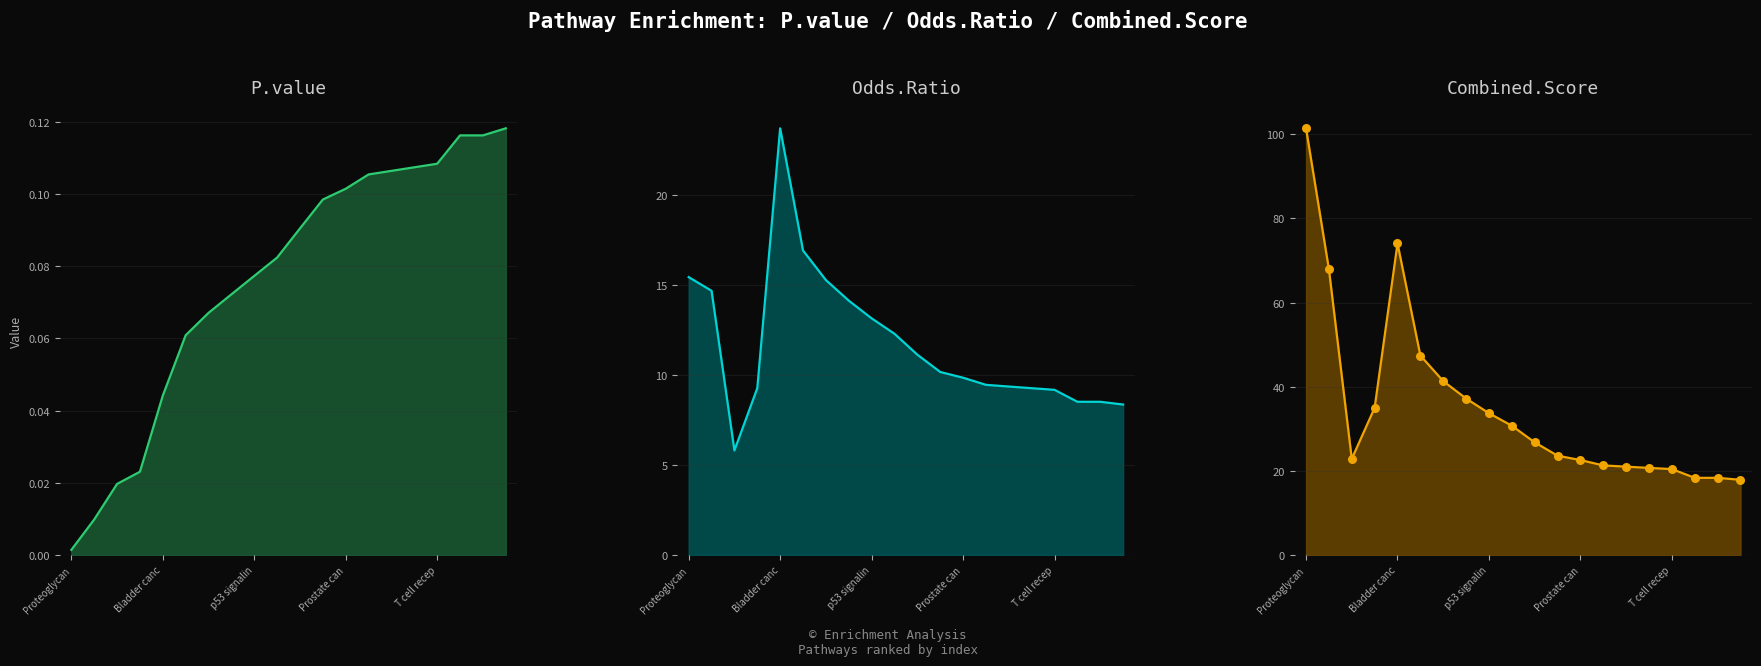

Which series has the largest total across all categories?

Combined.Score line